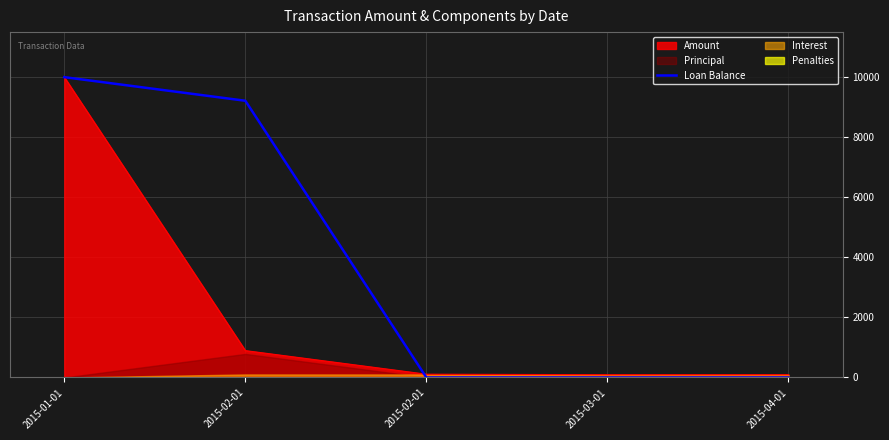

What is the difference between the second highest and second lowest values?

9214.2